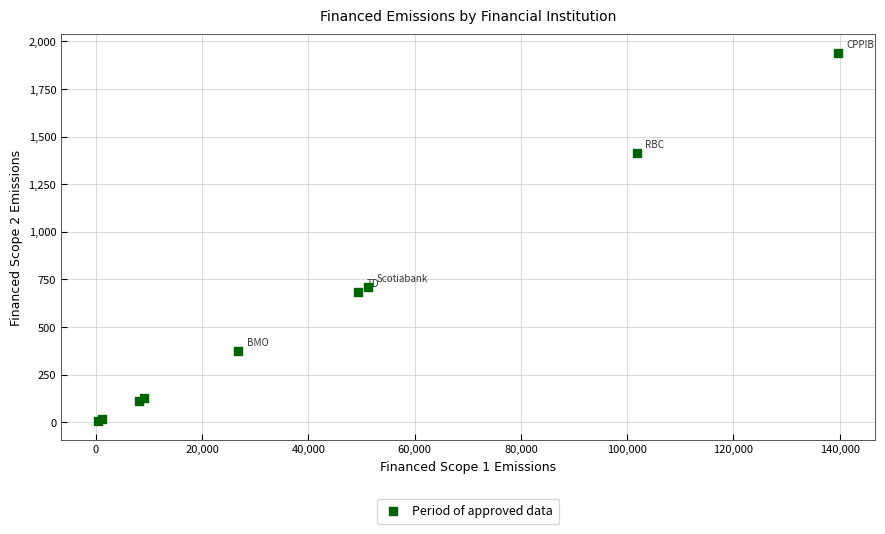

What Y value in the scatter plot is closest to 973?

711.9